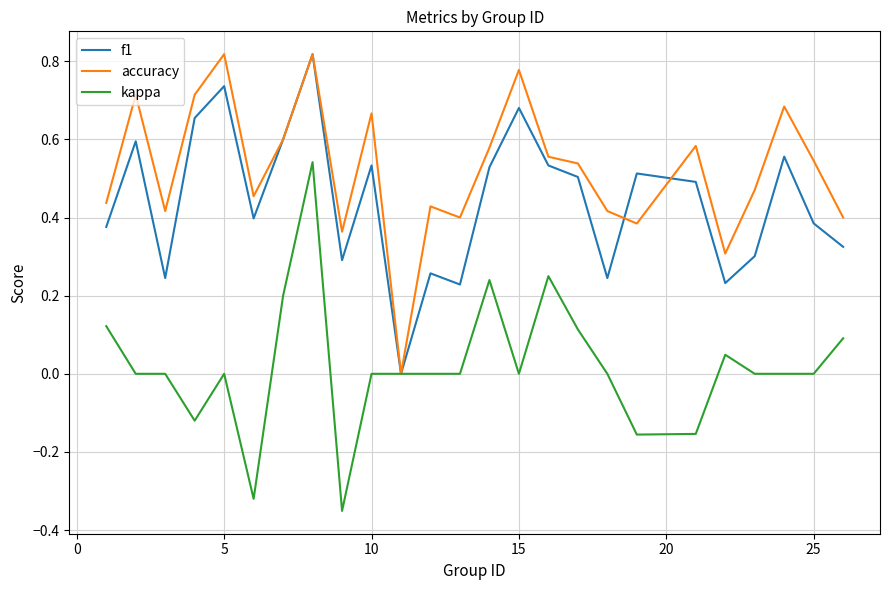

What is the sum of all accuracy values?

13.1